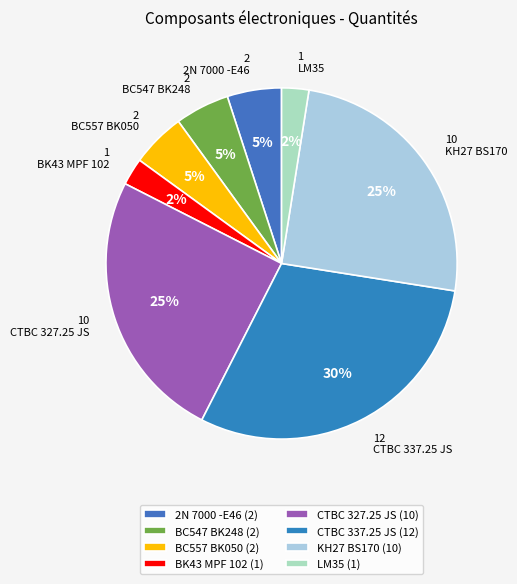

Do CTBC 327.25 JS and 2N 7000 -E46 together represent more than half of the pie?

No